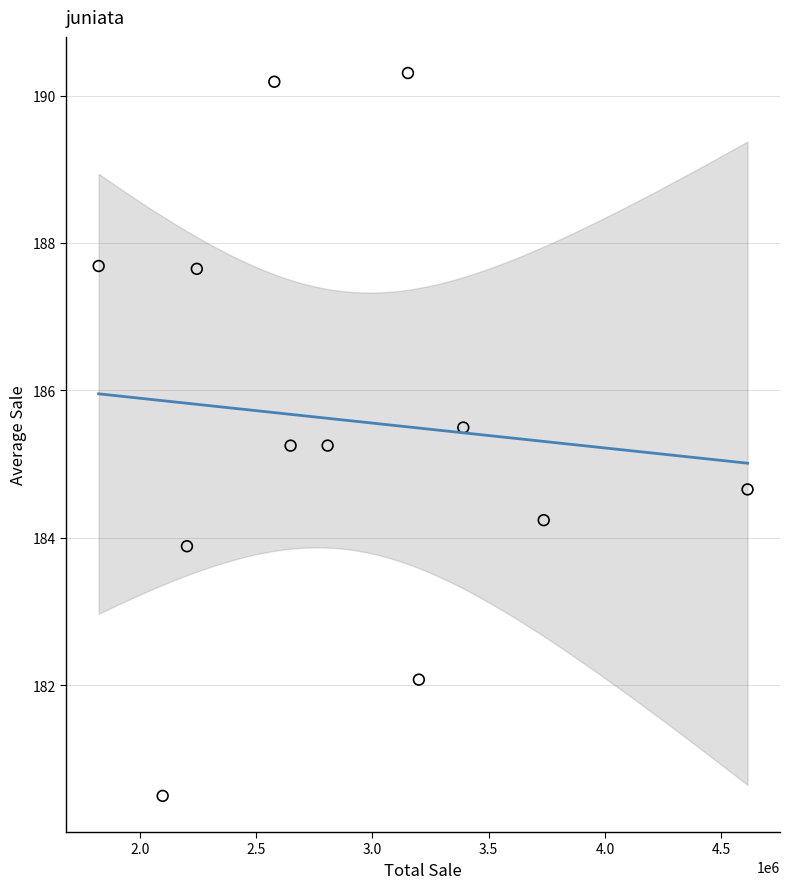

What is the average X value?

2874336.3